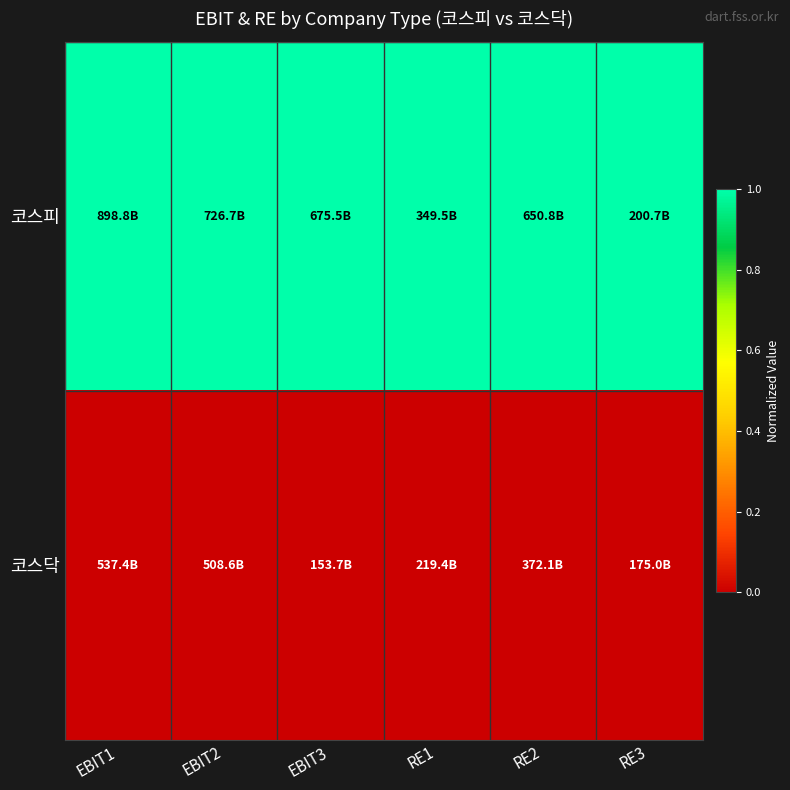

What is the total value across all series at EBIT3?

1